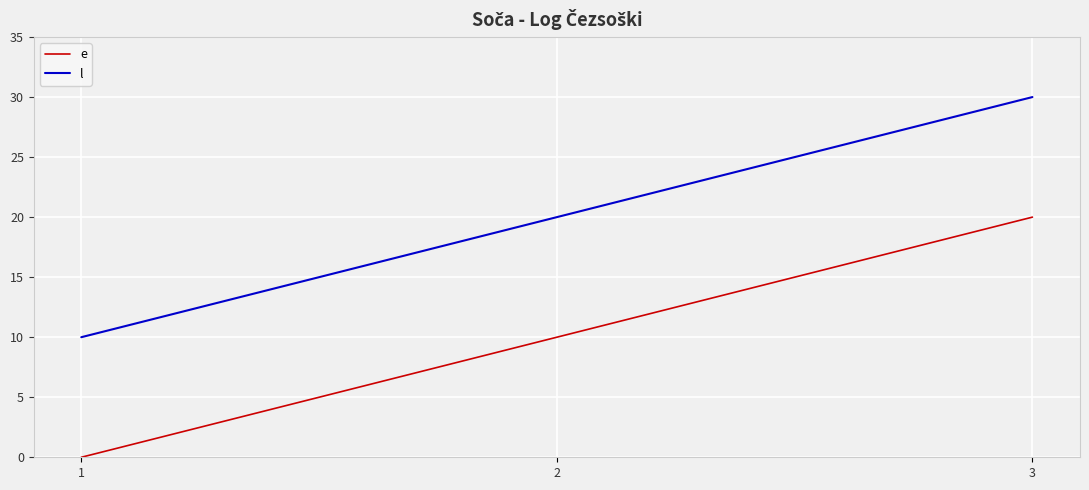

How many lines are shown in the chart?

2